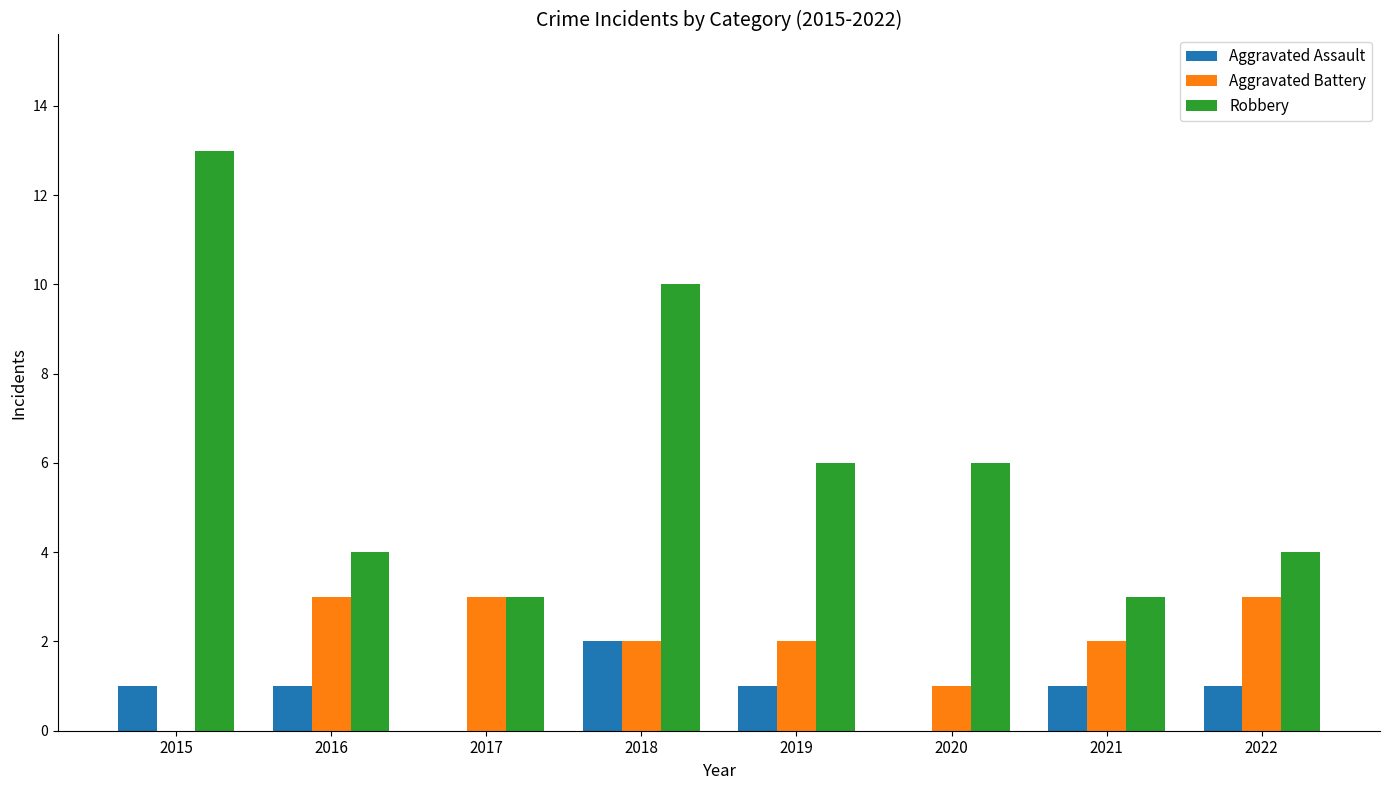

What are all the series names shown in the legend?

Aggravated Assault, Aggravated Battery, Robbery